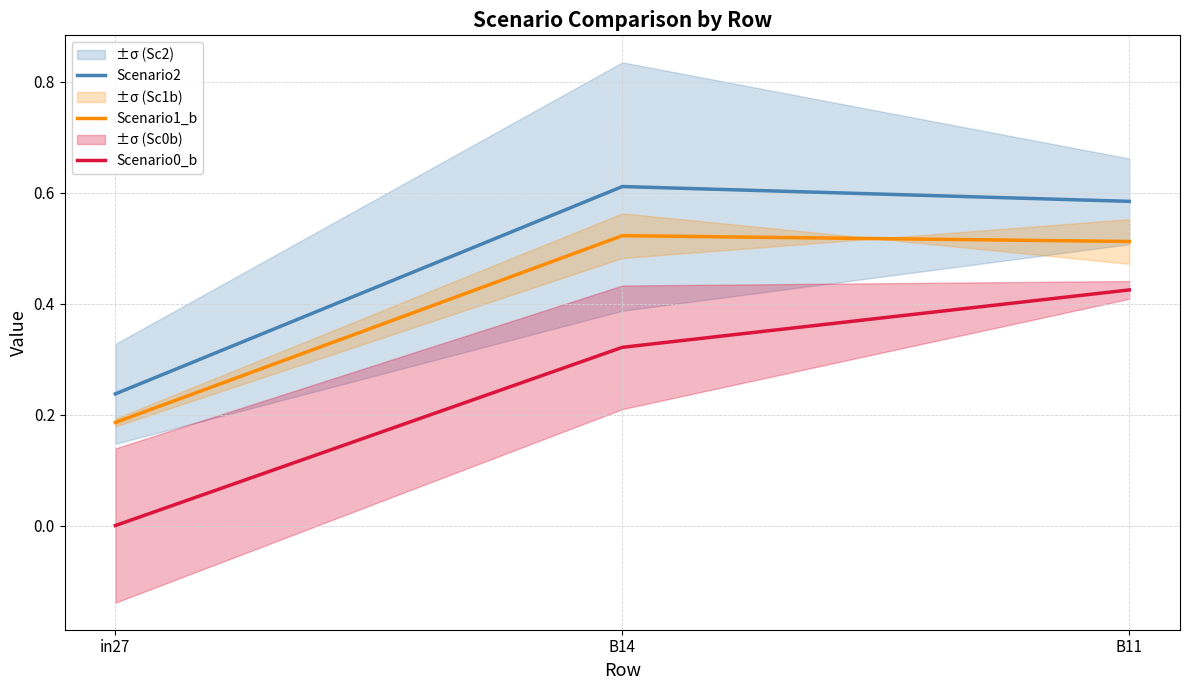

How many data points does each series have?

3